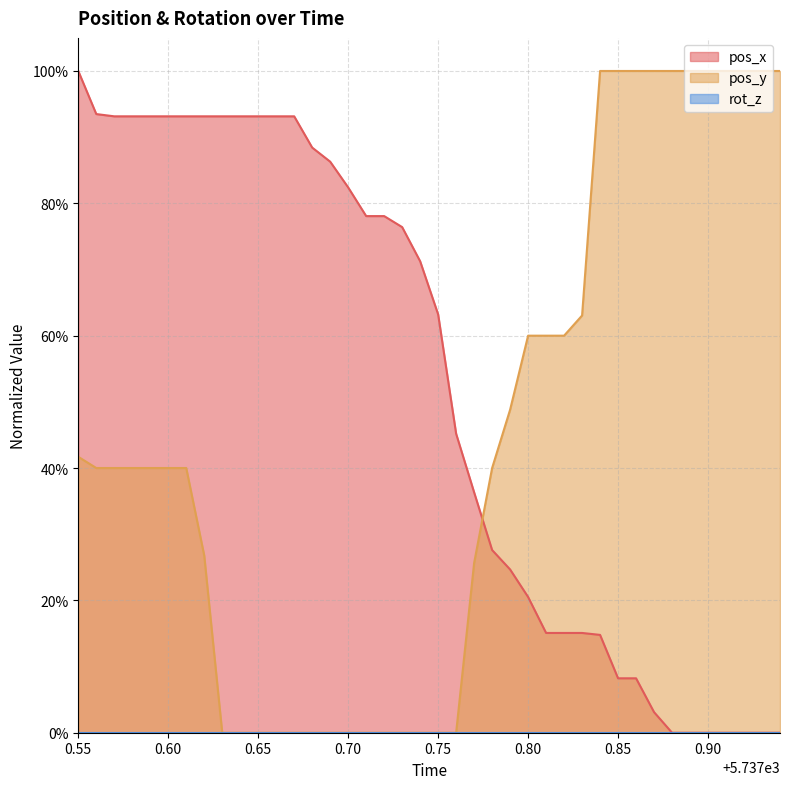

Count the pos_y values in the range 0 to 1.

40